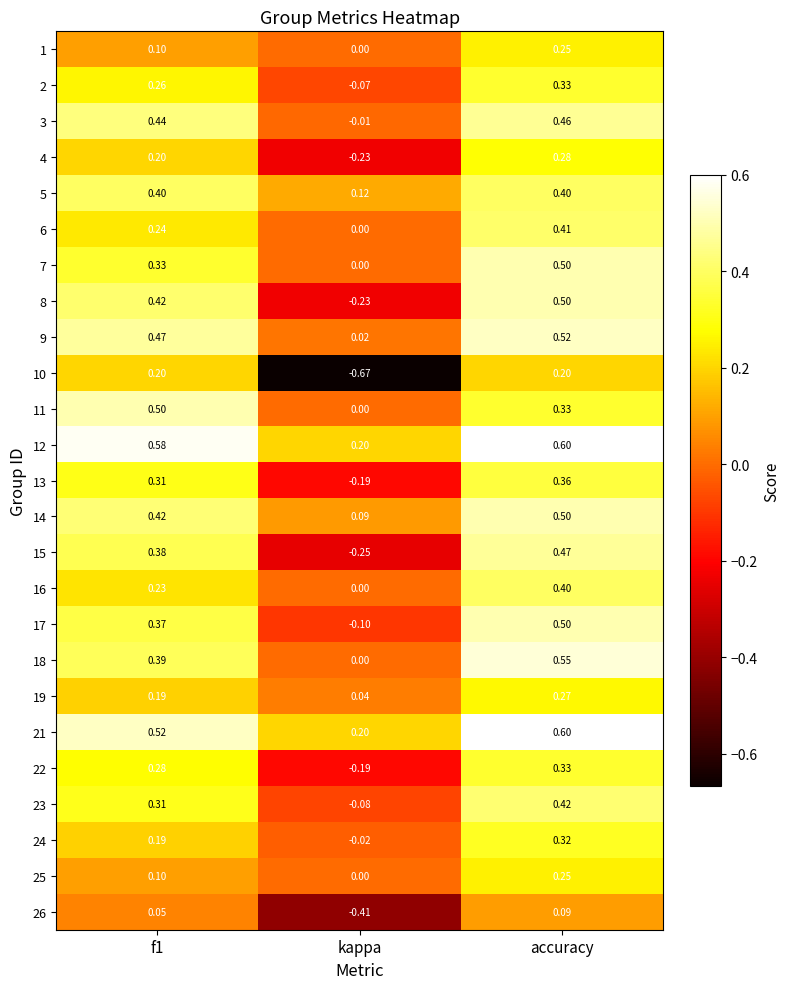

Where is 16 nearest to the value 0?

kappa